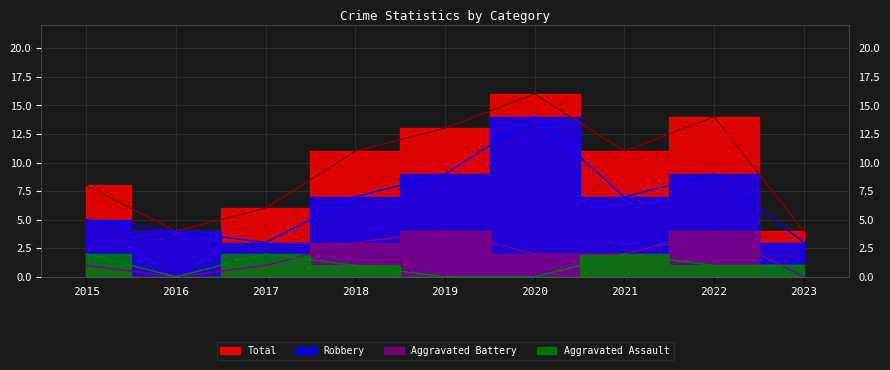

Which series changed the most between 2020 and 2023?

Total